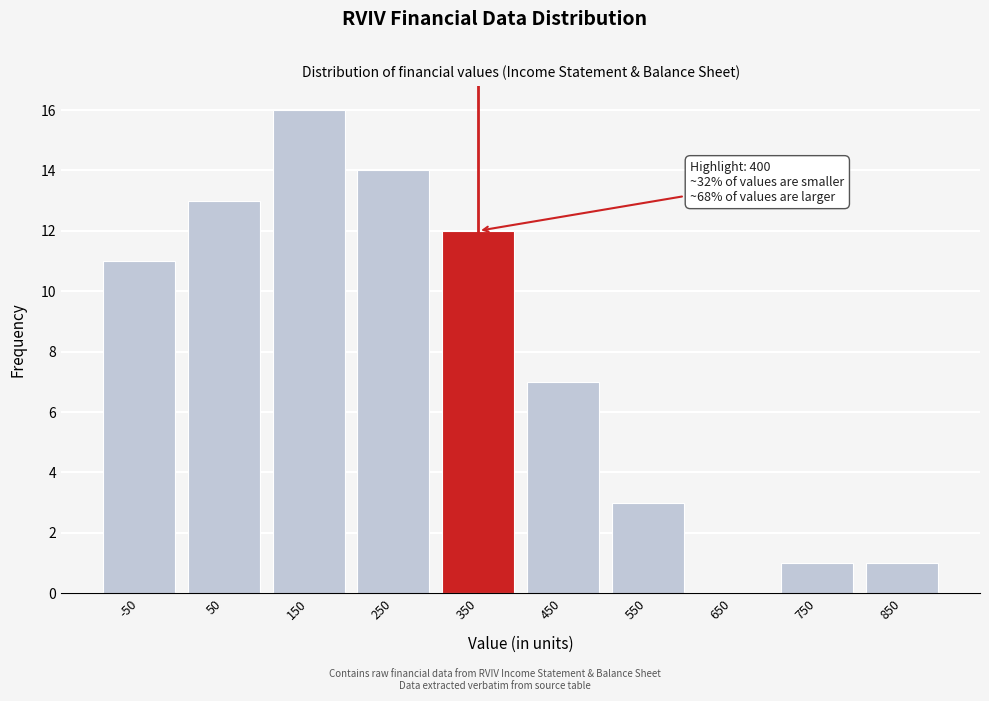

Reading right to left, what are all the values shown in this chart?

850=1	750=1	650=0	550=3	450=7	350=12	250=14	150=16	50=13	-50=11